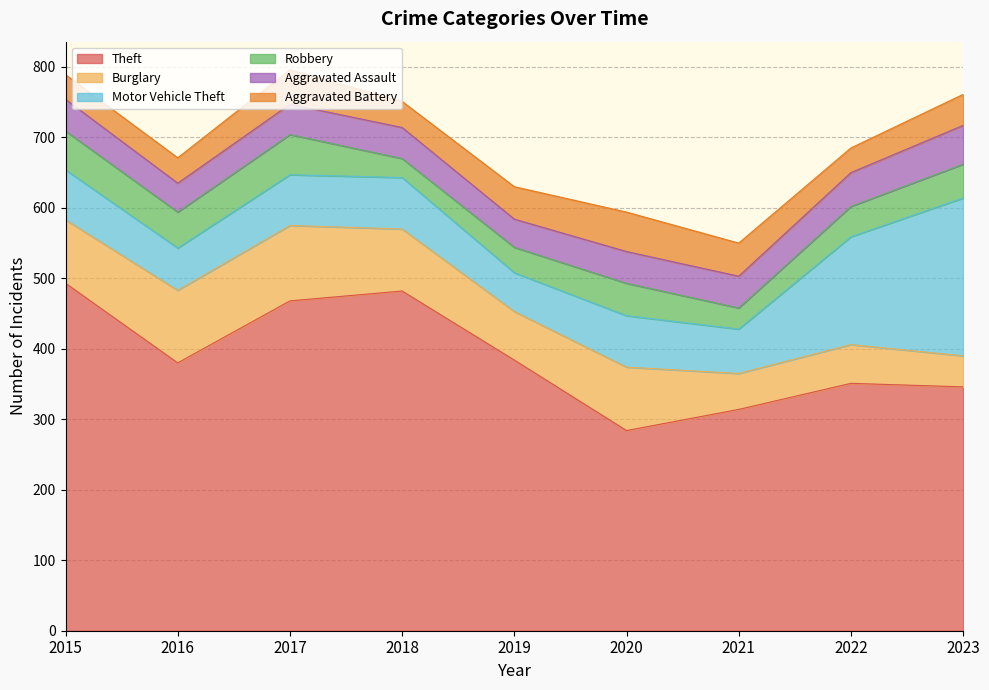

What is the sum of the Robbery values at 2017 and 2018?

84